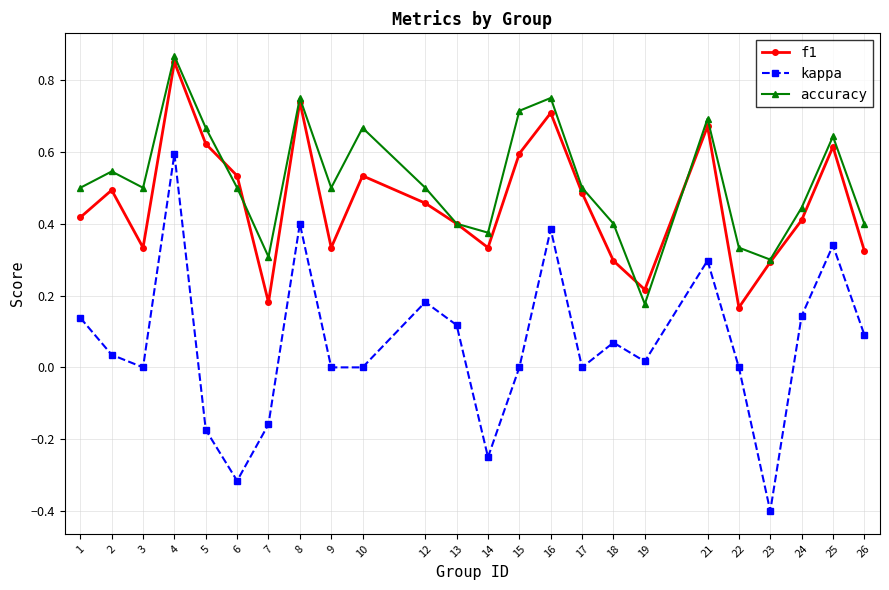

The accuracy series shows 0.4 at 26. True or false?

True